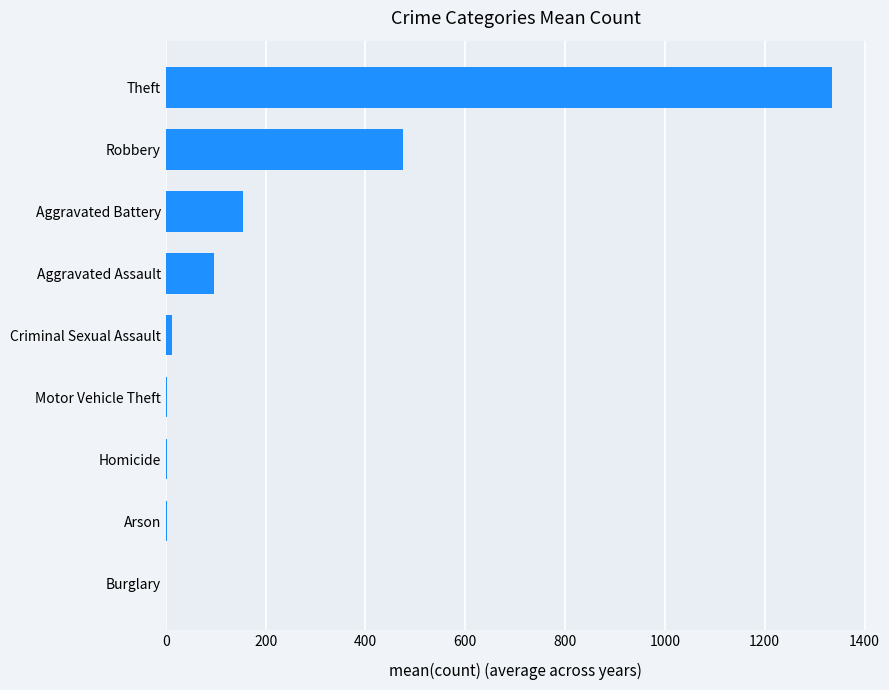

What is the sum of all values?

2081.5